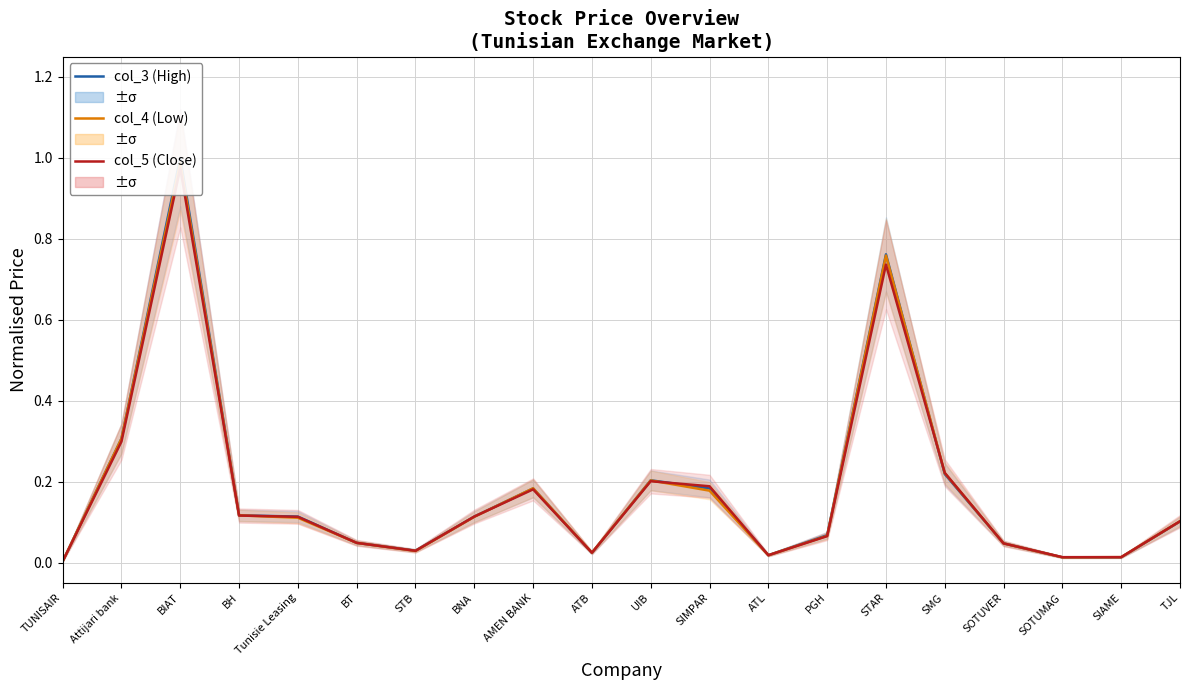

Between STAR and SOTUVER, which is larger?

STAR